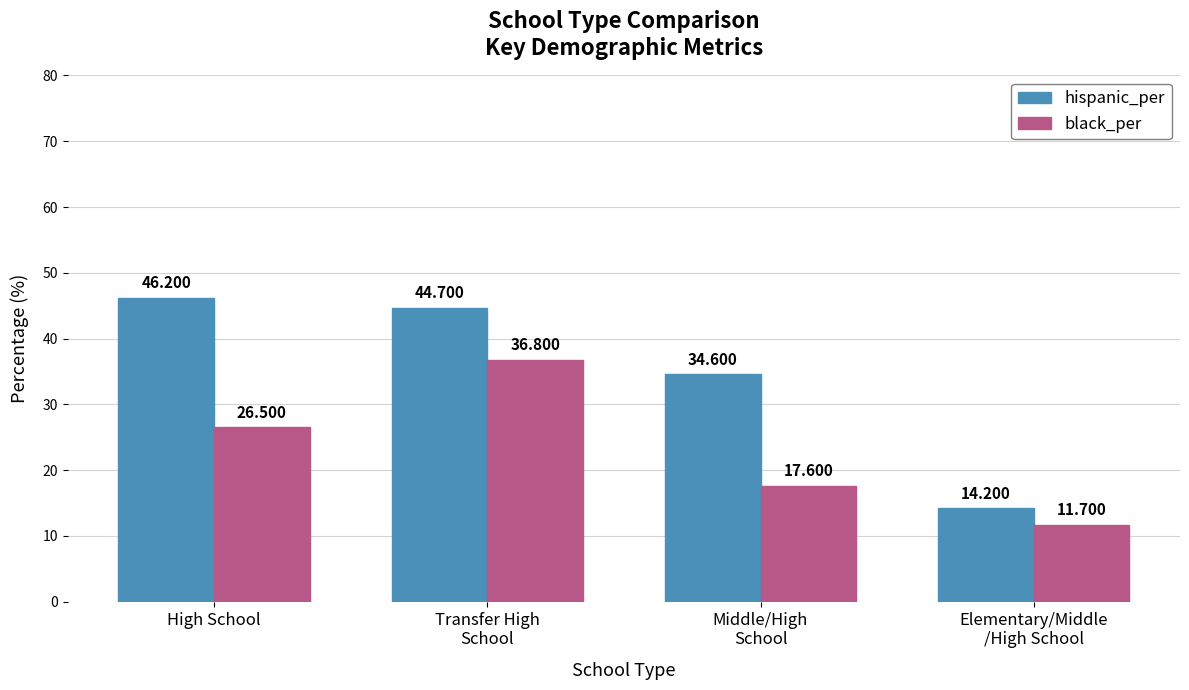

Rank the series at Elementary/Middle
/High School from highest to lowest value.

hispanic_per, black_per